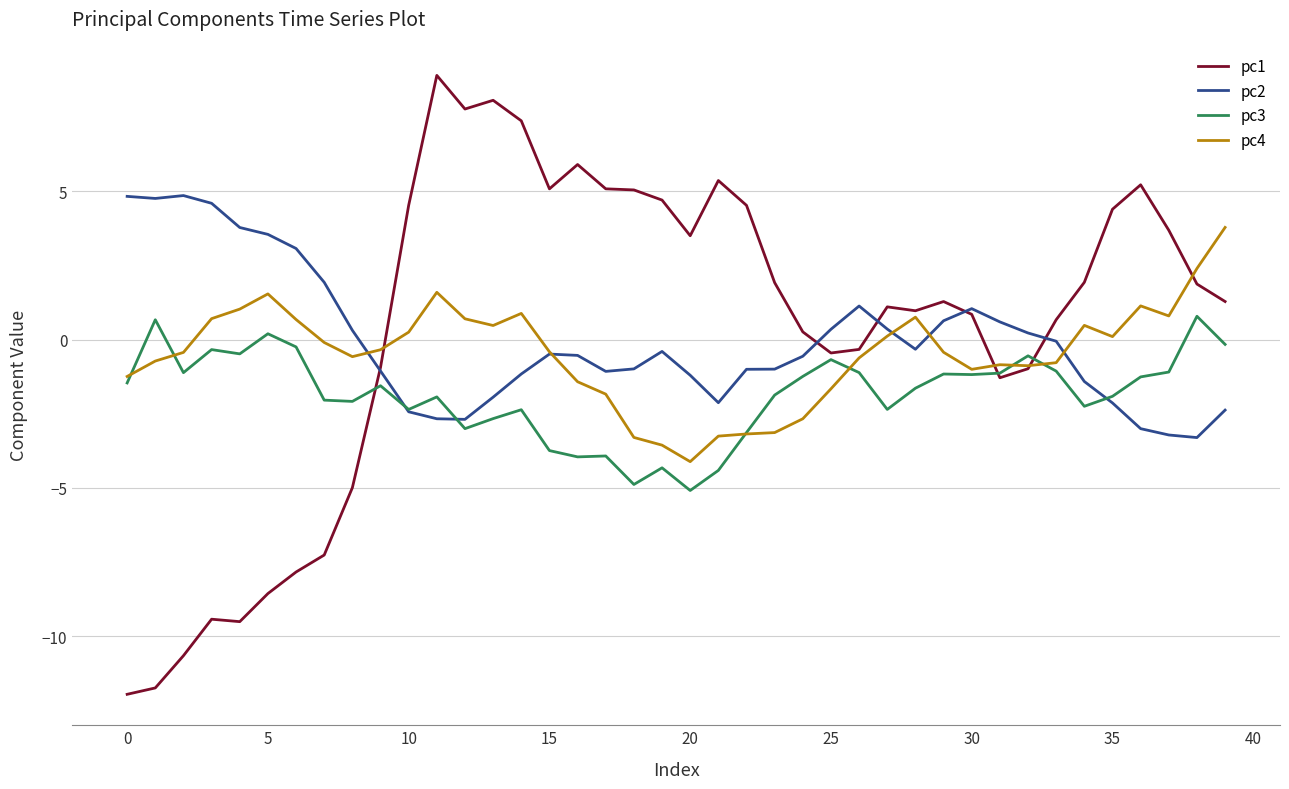

Which series has the widest spread of values?

pc1